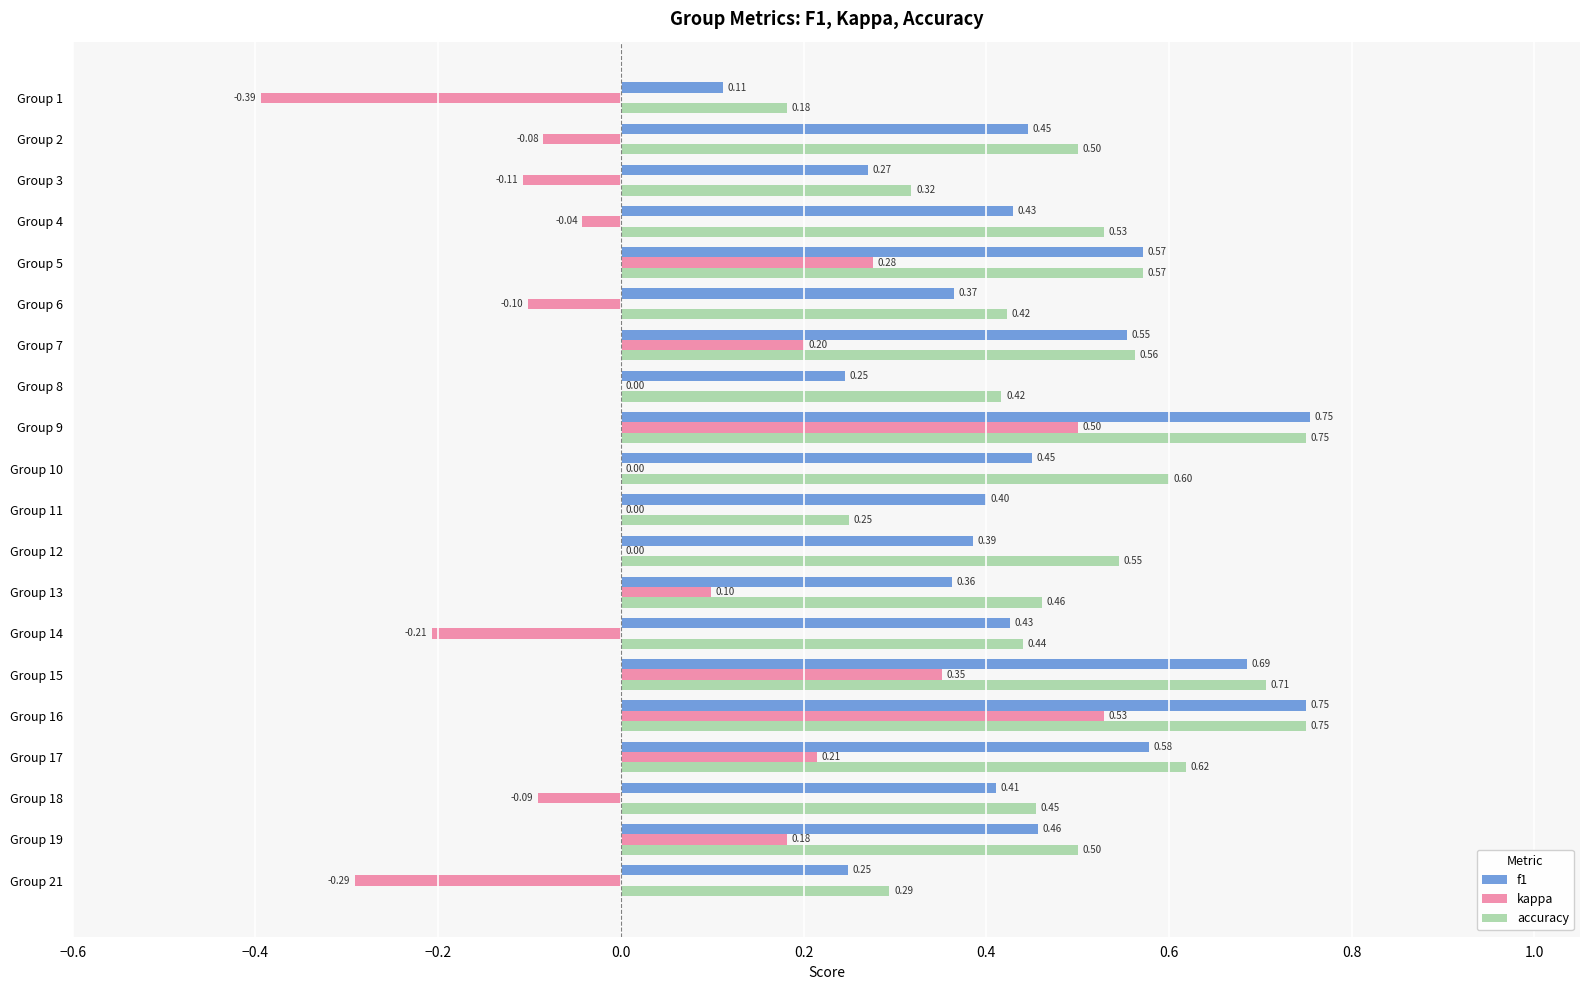

Between Group 2 and Group 18, which series saw the biggest shift?

accuracy